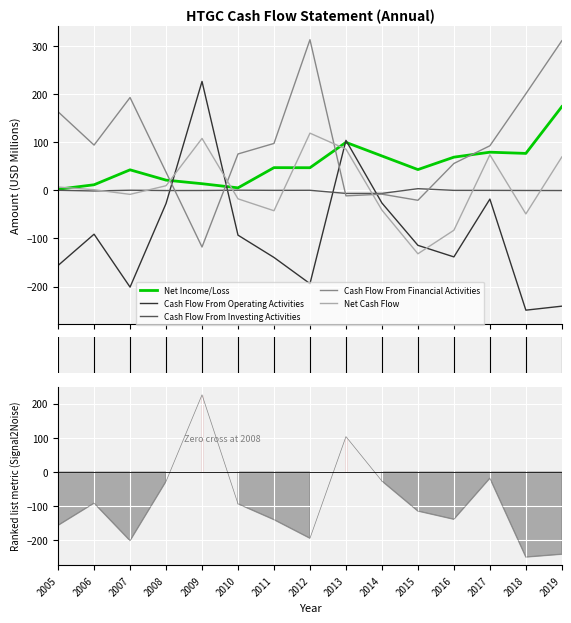

What is the maximum value shown in the chart?

312.5